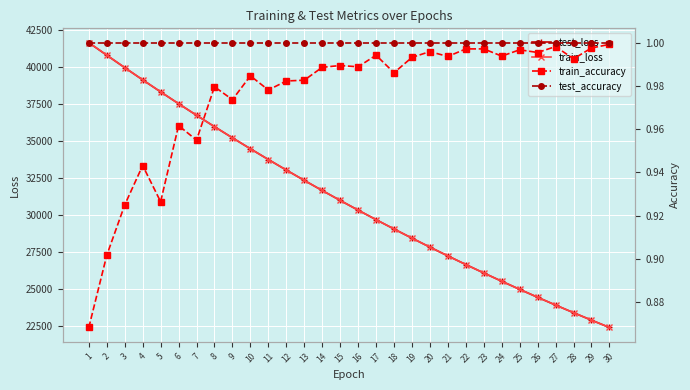

What is the sum of the train_accuracy values at 3 and 19?

1.9